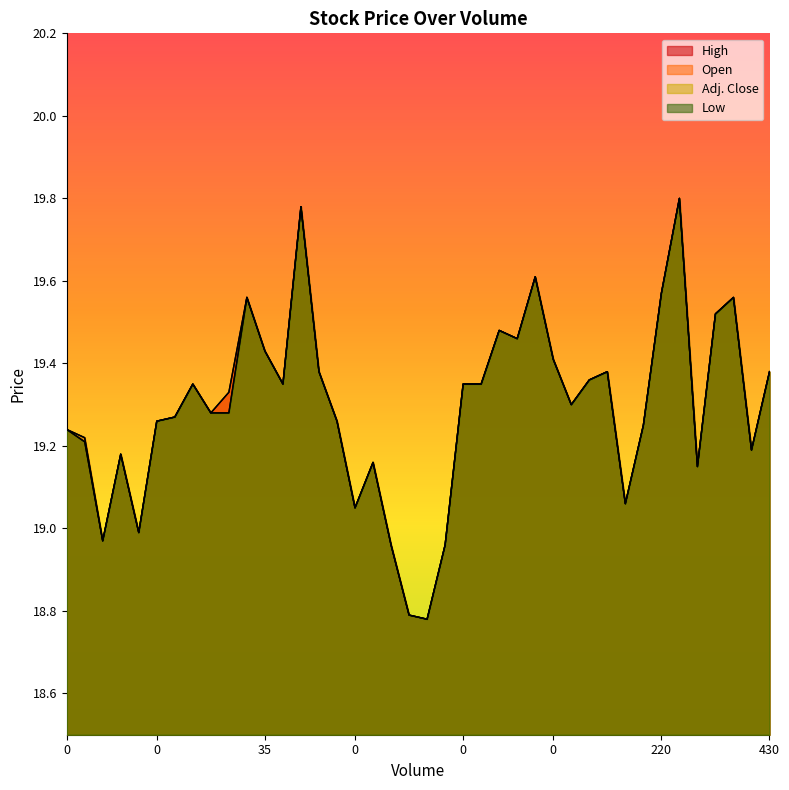

True or false: Low and Adj. Close intersect in this chart.

False